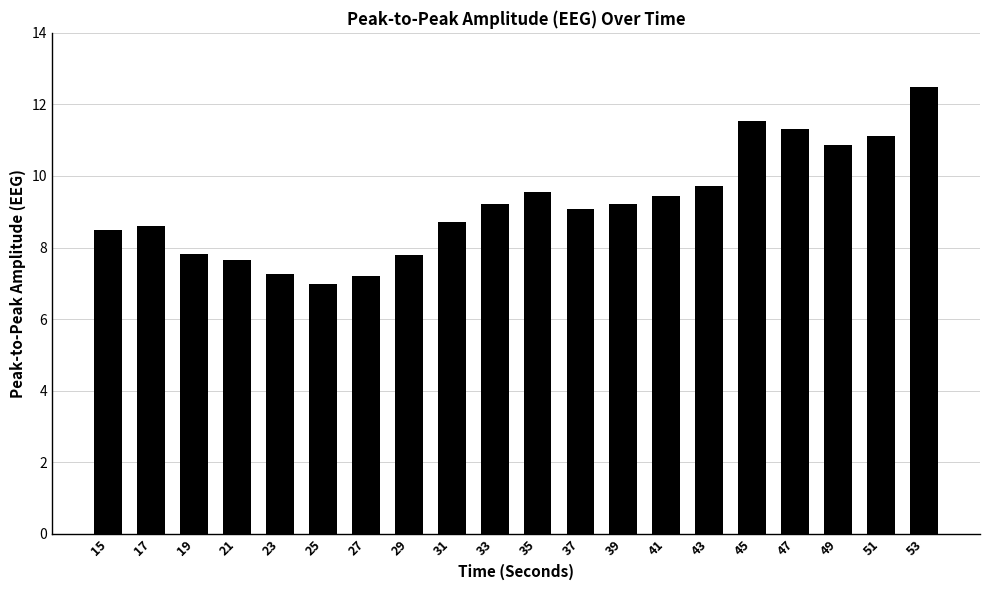

What value does the data have at 25?

7.0